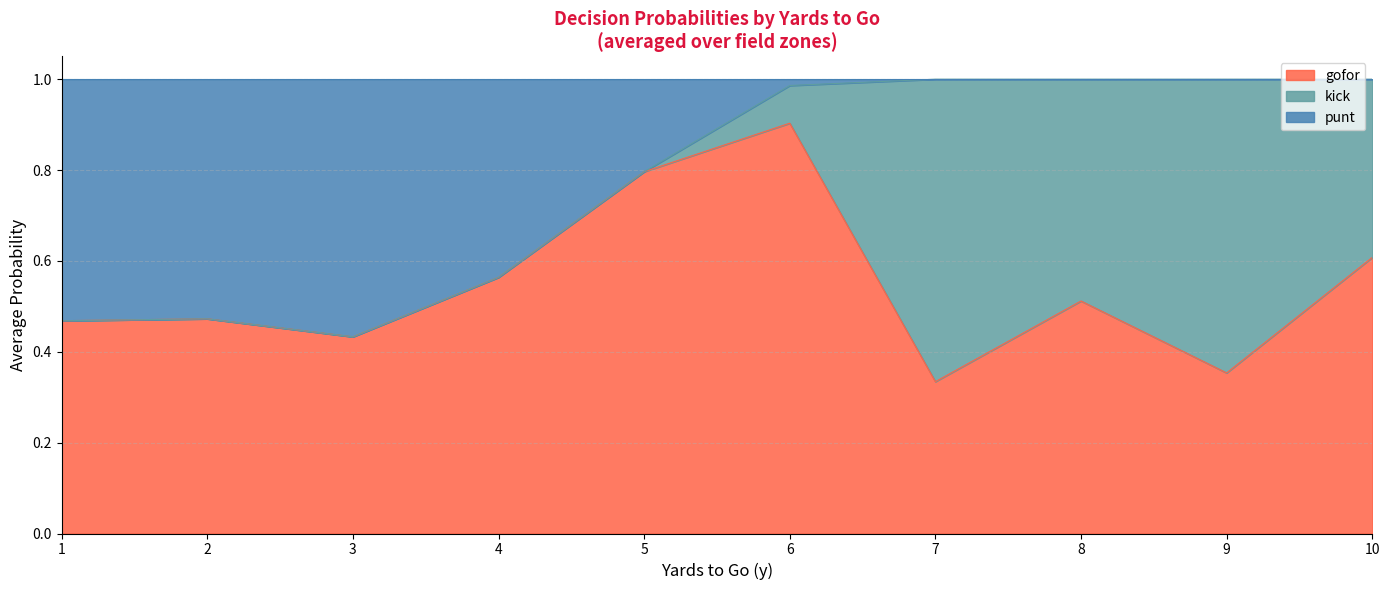

What is the total value across all series at 10?

1.0